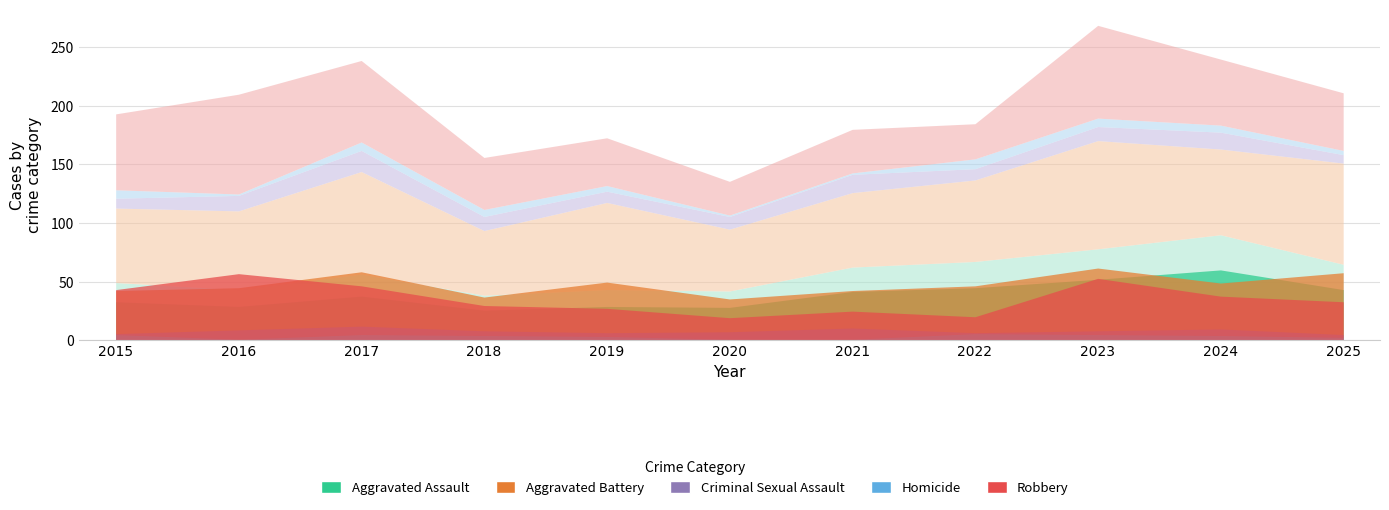

True or false: Homicide has a value of 2 at 2025.

False